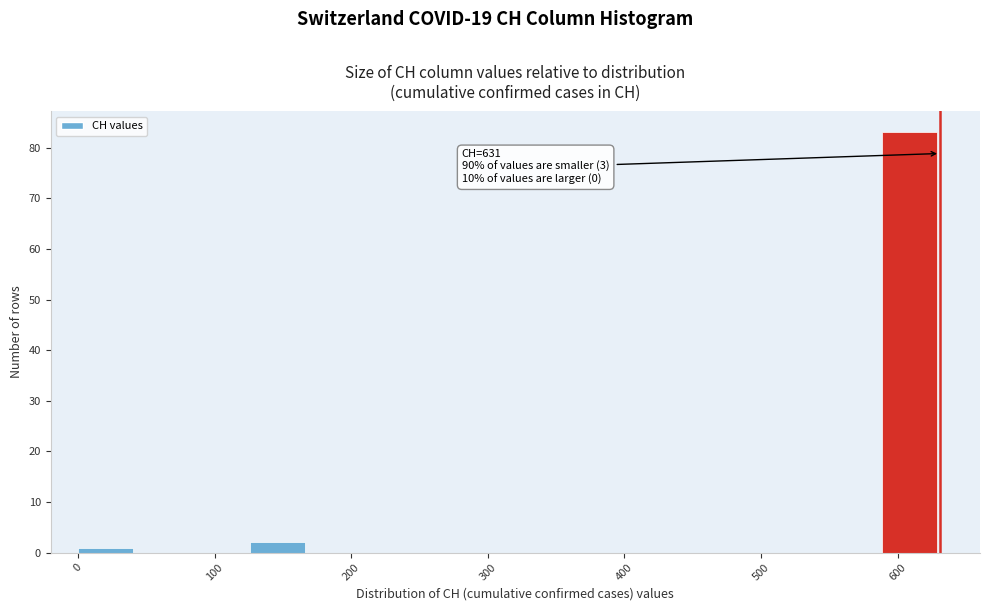

Which range on the x-axis has the tallest bar?

590 to 630